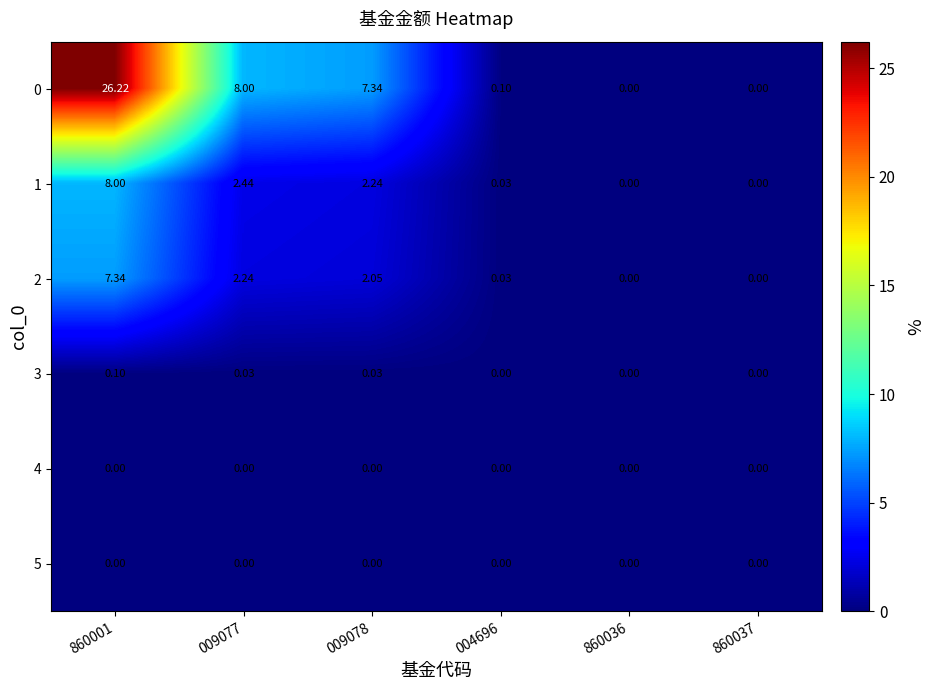

Is the value of 3 at 004696 greater than the value of 0 at 860001?

No